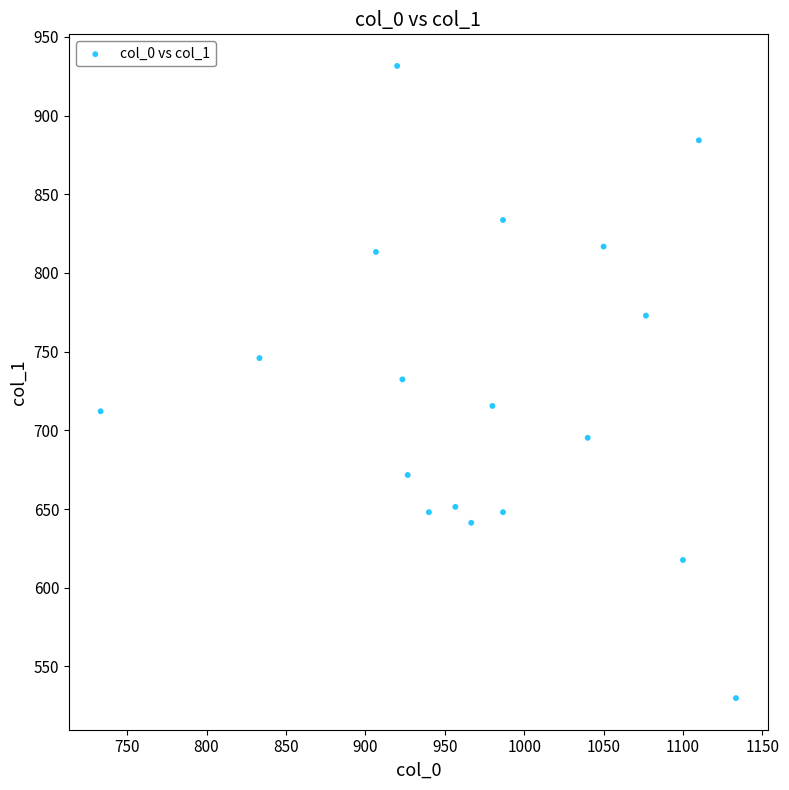

What is the range of Y values (max minus min)?

401.6